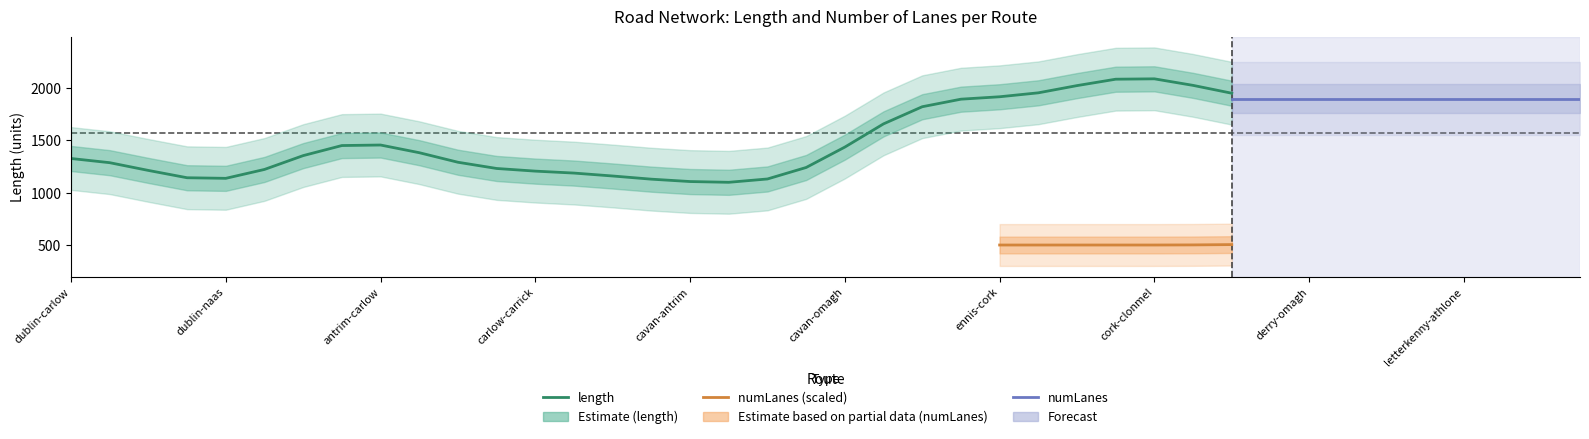

Which series has the widest spread of values?

length